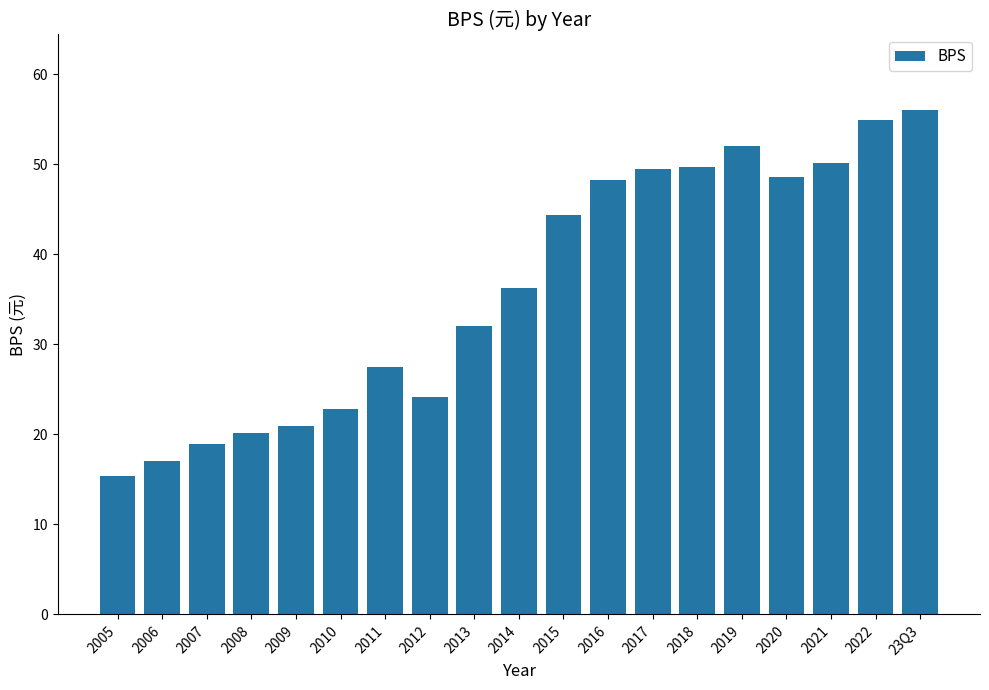

What is the label of the 10th bar from the left?

2014